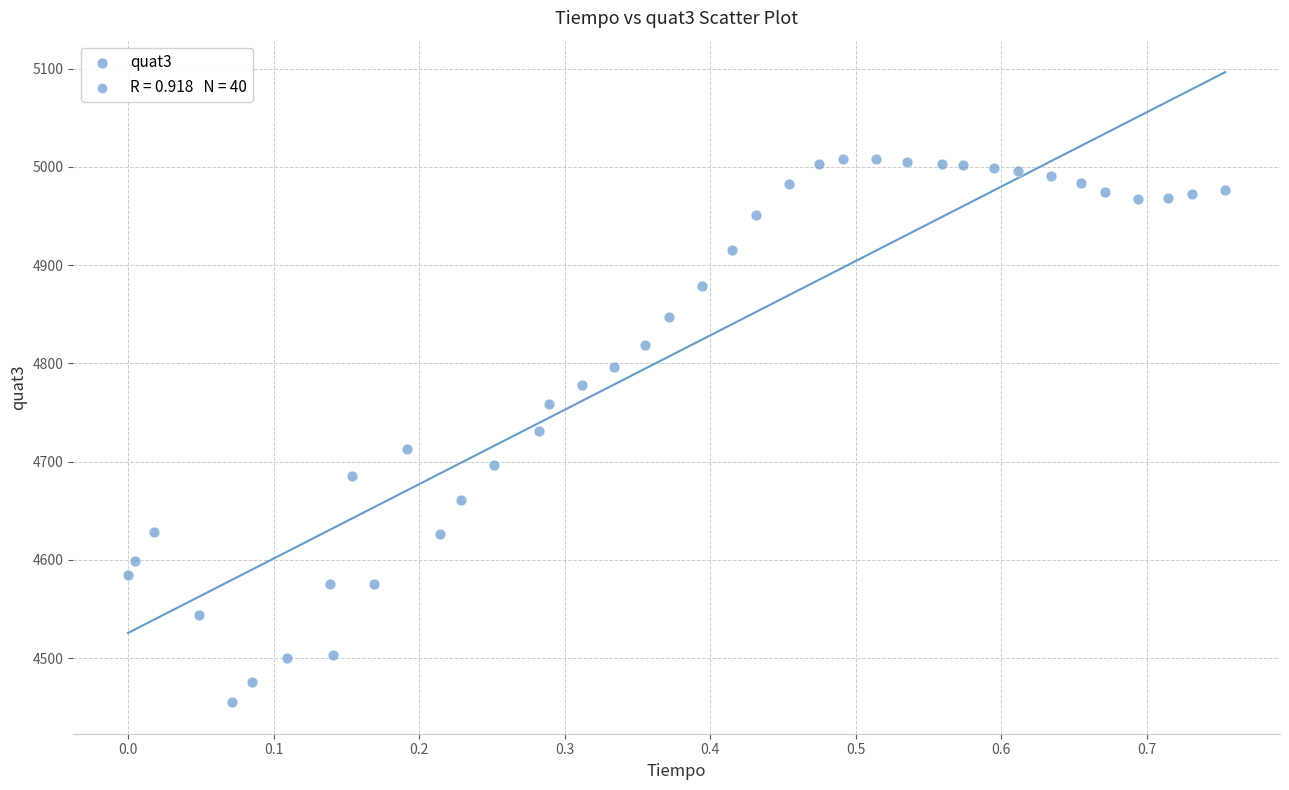

What is the range of Y values (max minus min)?

553